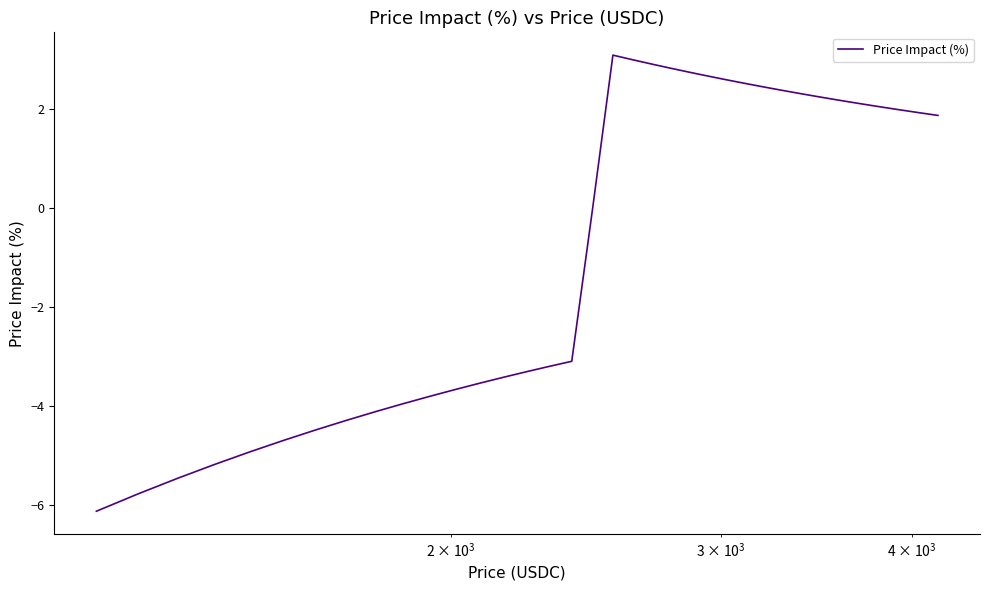

What is the maximum value shown in the chart?

3.1